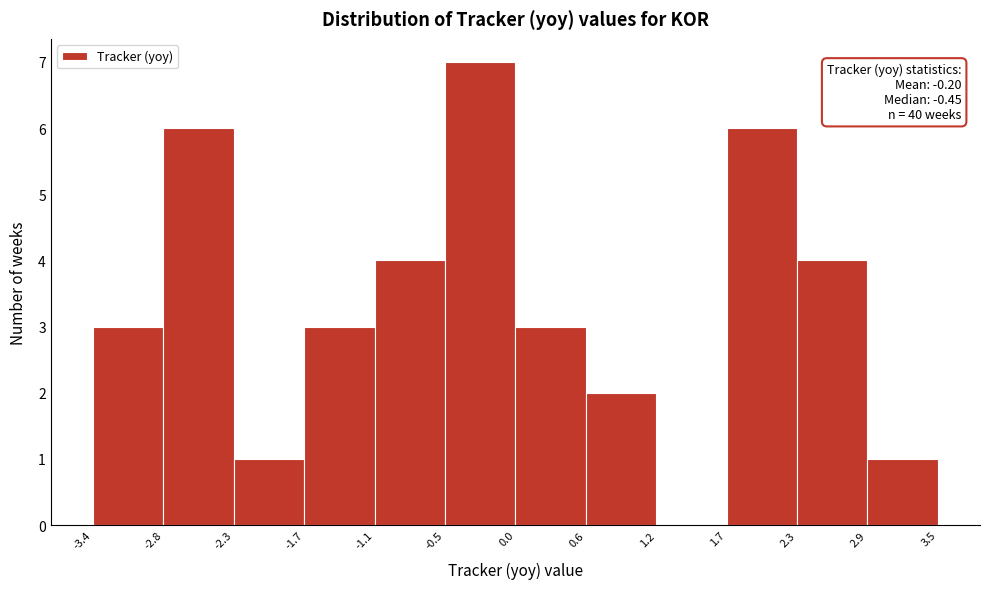

Which range on the x-axis has the tallest bar?

-0.5 to 0.0